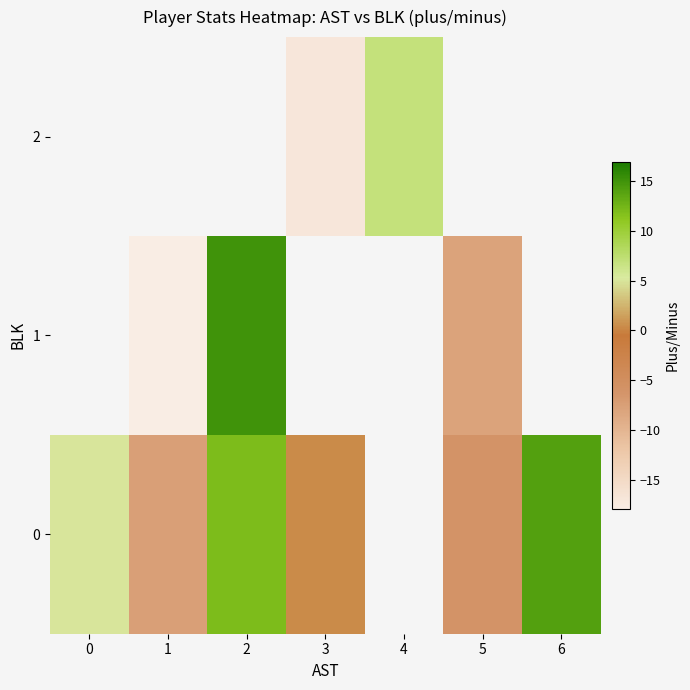

The 1 series shows 15.0 at 2. True or false?

True